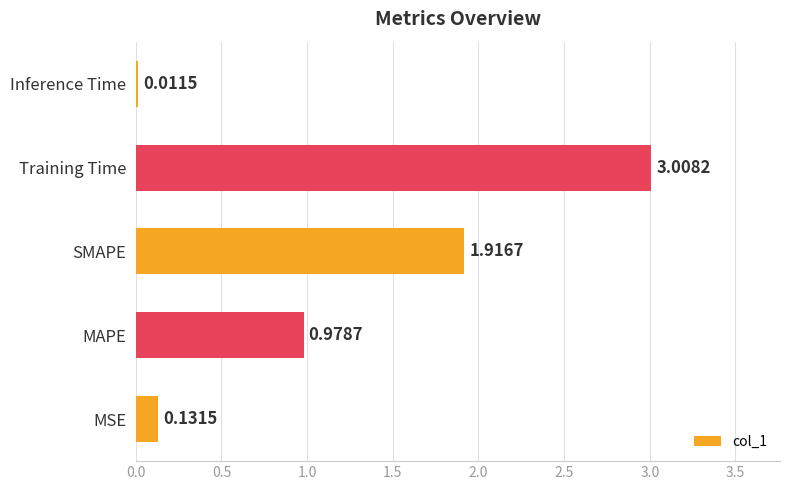

What is the sum of all values?

6.0